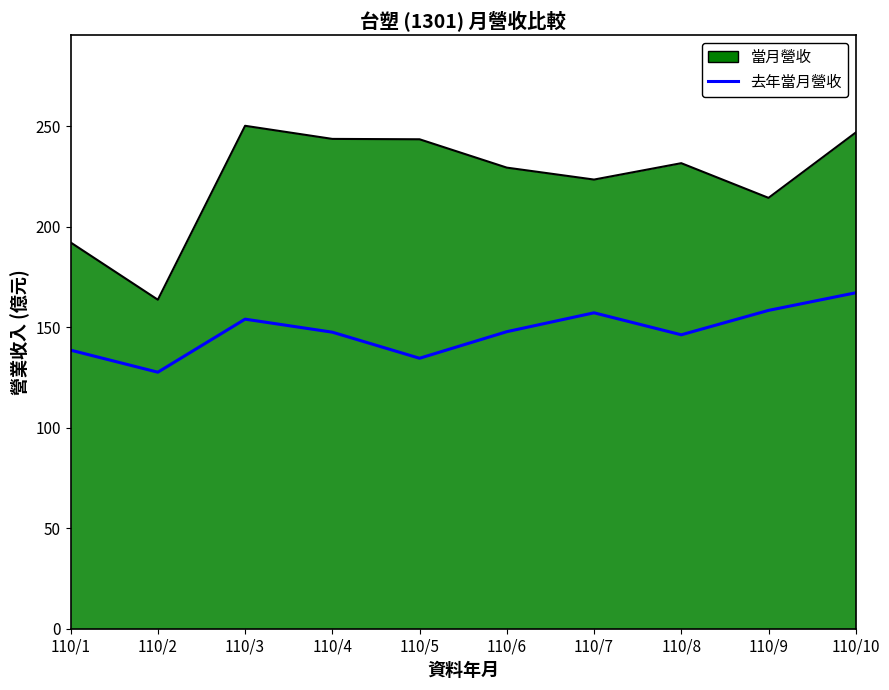

Which category has the highest value across all series?

110/3